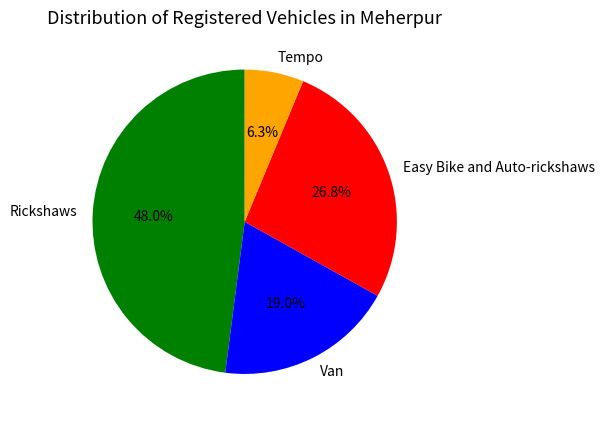

True or false: Easy Bike and Auto-rickshaws accounts for 38% of the total.

False